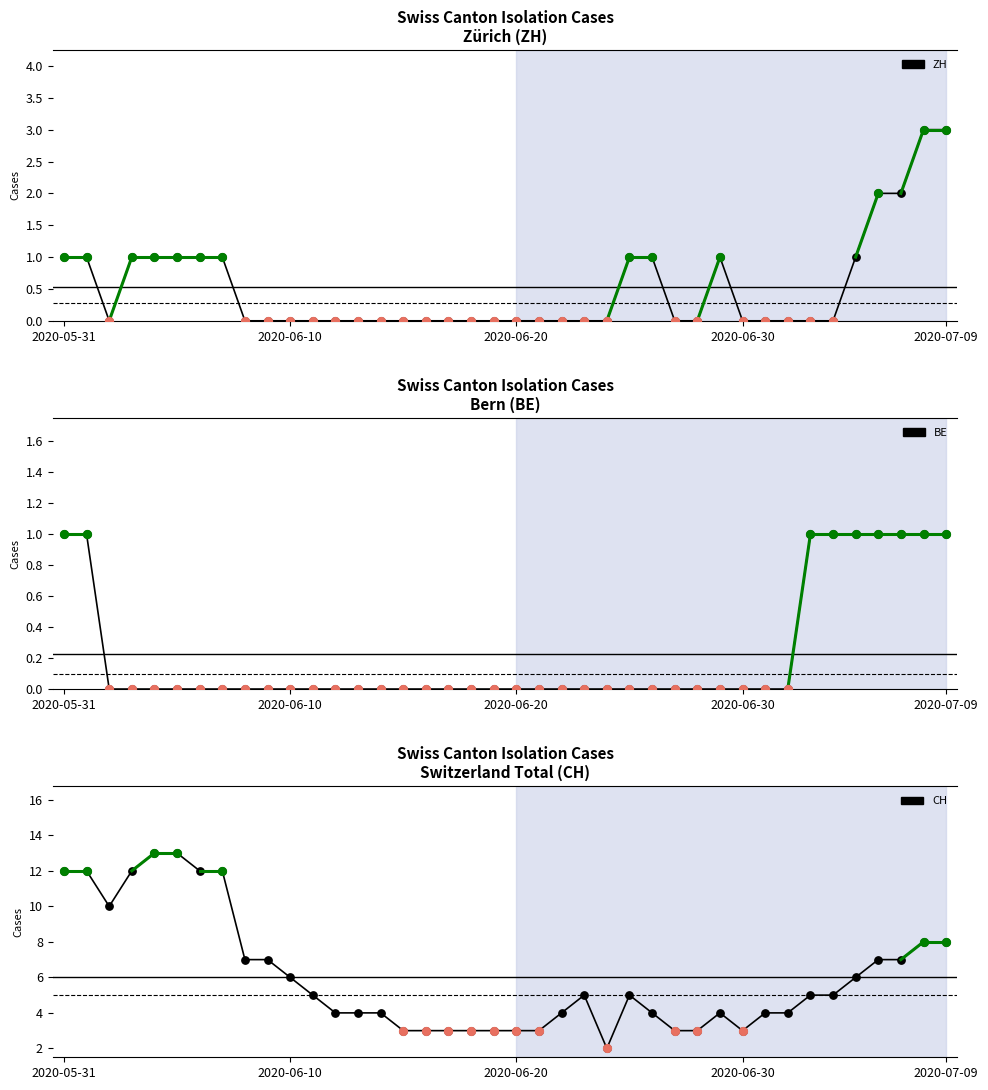

Is the value of CH at 34 greater than the value of ZH at 27?

Yes